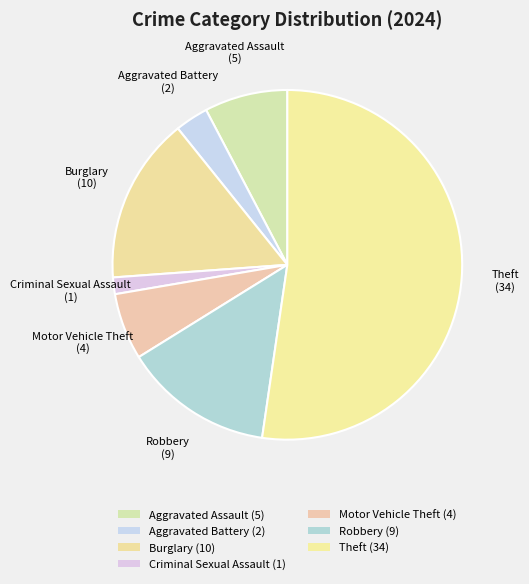

What is the change in value from Aggravated Battery to Burglary?

+8